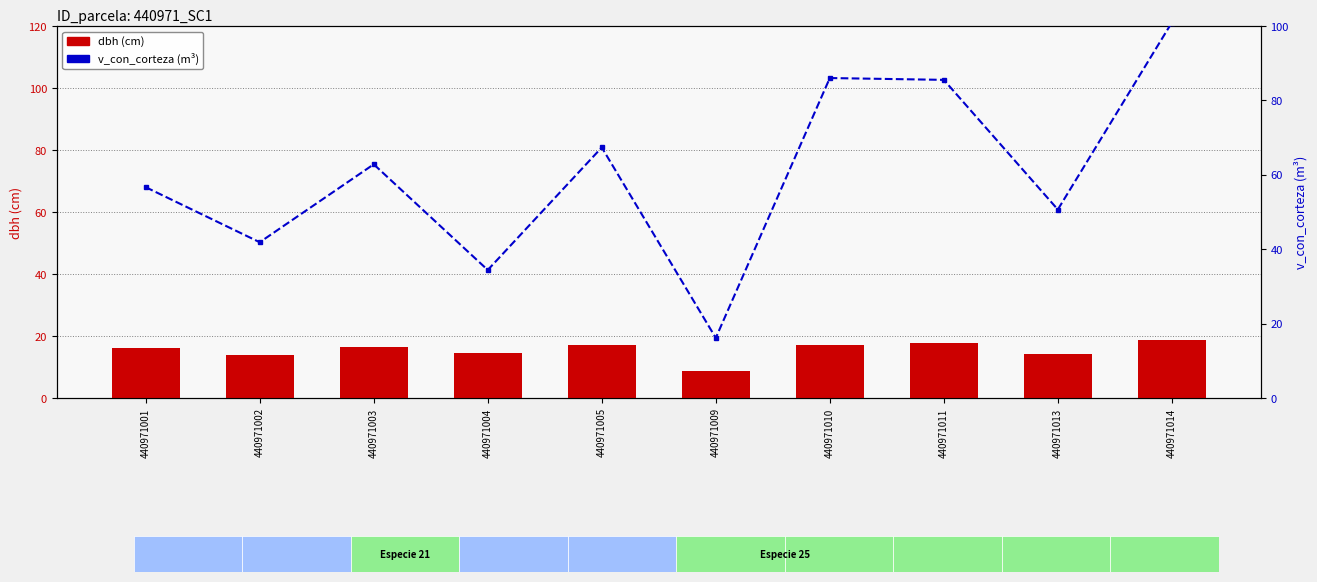

Is the value of dbh (cm) at 440971005 greater than the value of v_con_corteza at 440971001?

No